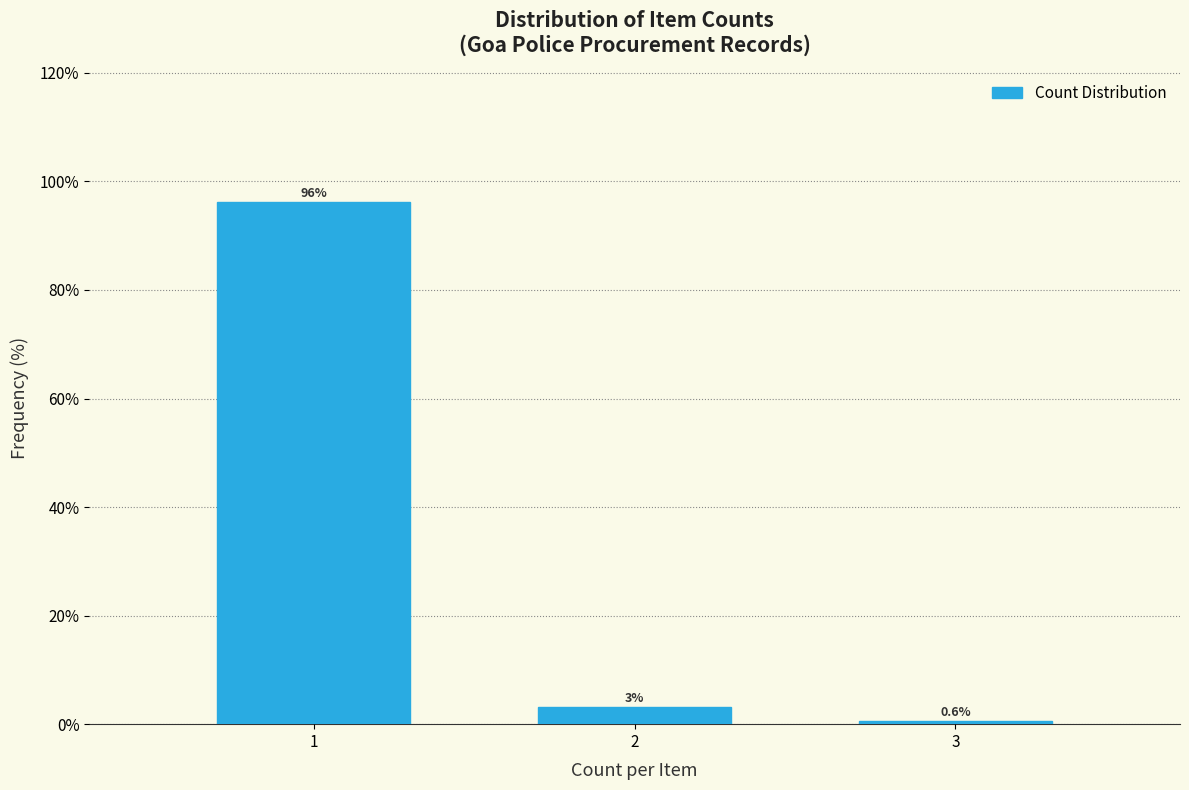

List the labels in order of value, smallest first.

3, 2, 1